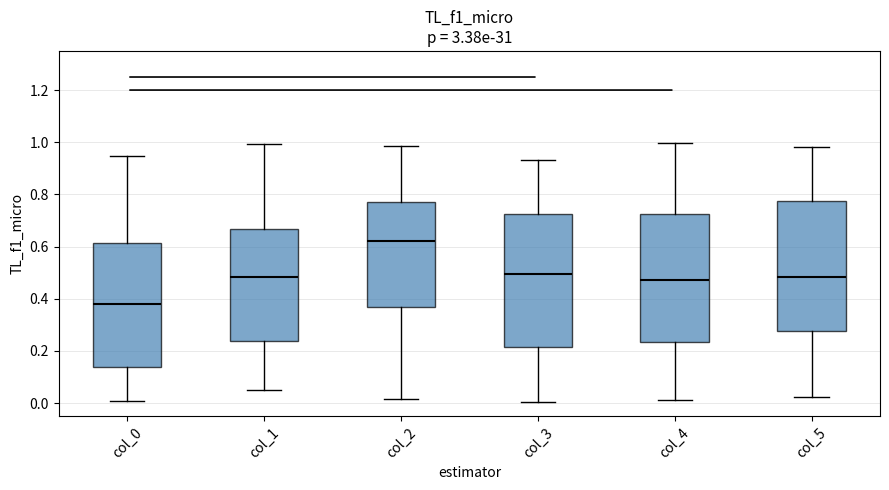

Reading left to right, transcribe this box plot: for each box, give where its median line is, the range the box spans, and where its two whiskers end, as read against the y-axis. The values are not printed on the chart, so give them approximately, as read against the axis.

col_0: median 0.38, box 0.14 to 0.62, whiskers 0.00 to 0.94
col_1: median 0.48, box 0.24 to 0.66, whiskers 0.06 to 1.00
col_2: median 0.62, box 0.36 to 0.78, whiskers 0.02 to 0.98
col_3: median 0.50, box 0.22 to 0.72, whiskers 0.00 to 0.94
col_4: median 0.48, box 0.24 to 0.72, whiskers 0.02 to 1.00
col_5: median 0.48, box 0.28 to 0.78, whiskers 0.02 to 0.98